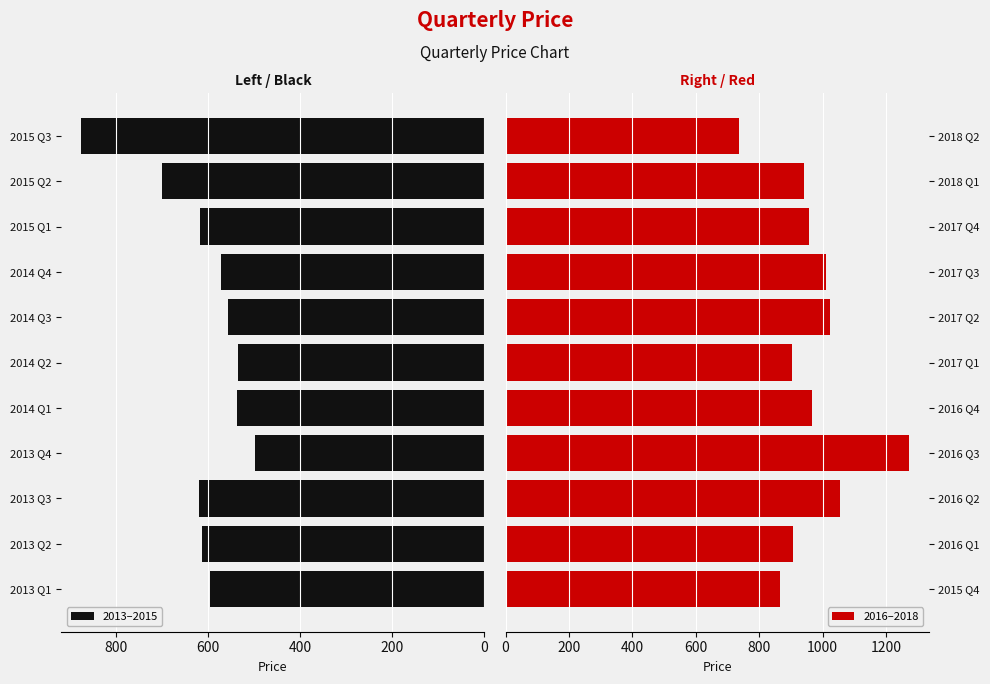

Rank the series by their average value, from highest to lowest.

2016–2018, 2013–2015